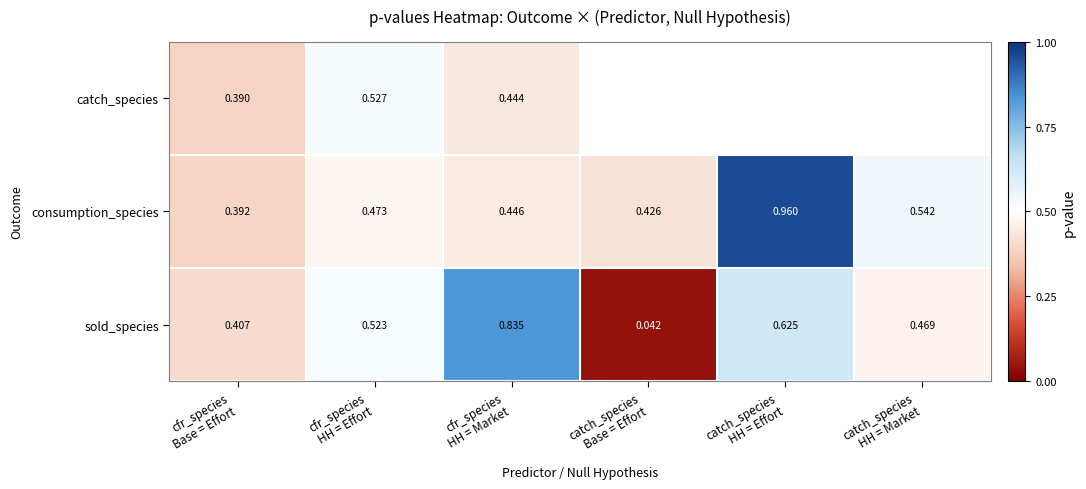

At which category does the chart reach its peak across all series?

catch_species
HH = Effort